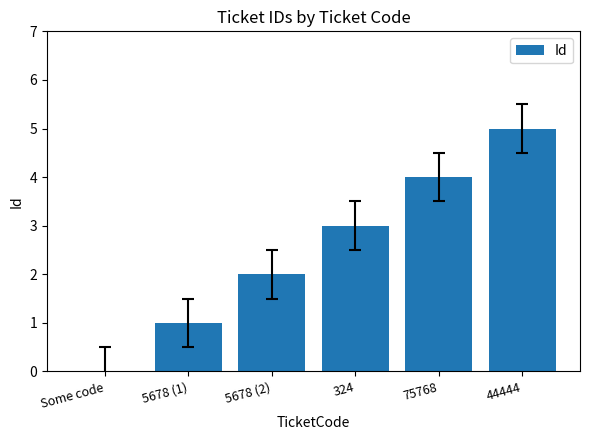

What is the sum of the values at 44444 and 324?

8